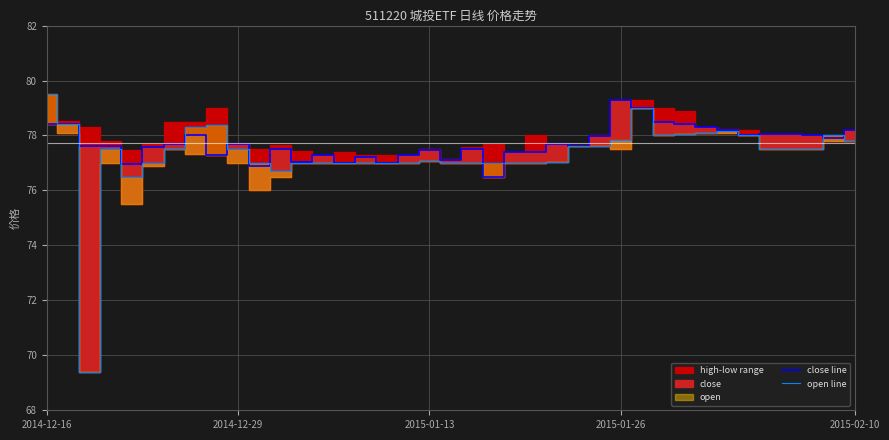

At which label does open line reach its peak?

2014-12-16